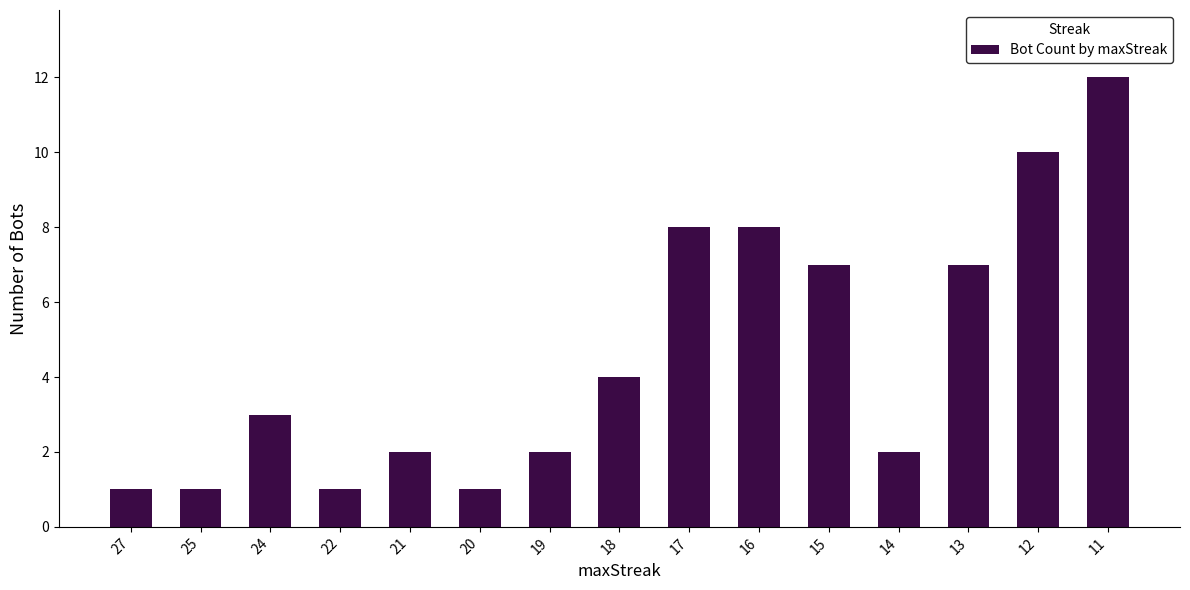

What is the sum of all values?

69